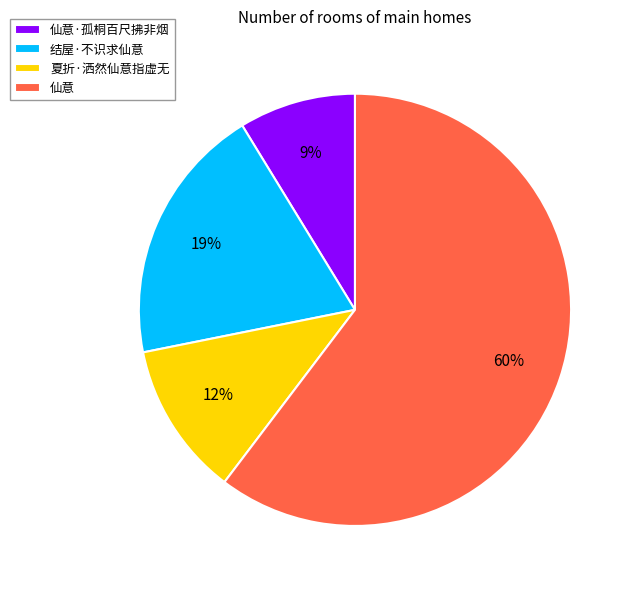

Which category has the biggest portion of the pie?

仙意